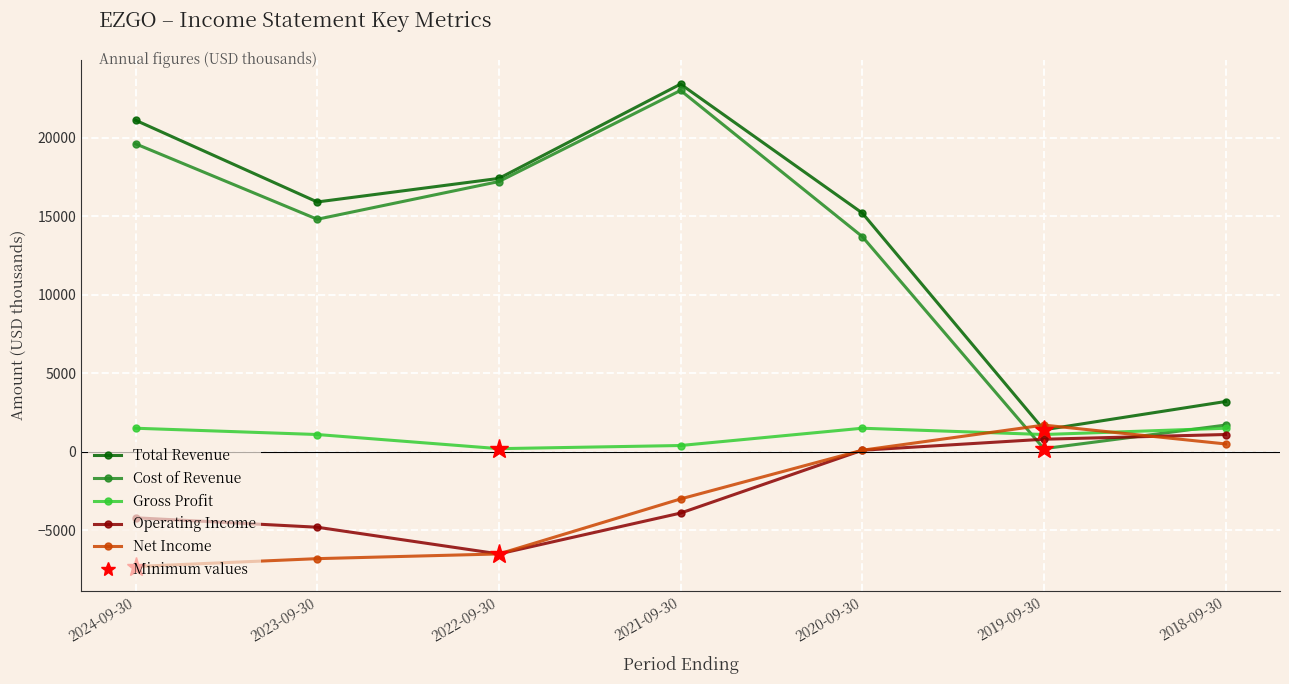

True or false: Operating Income has more than 2 interior local peaks.

False